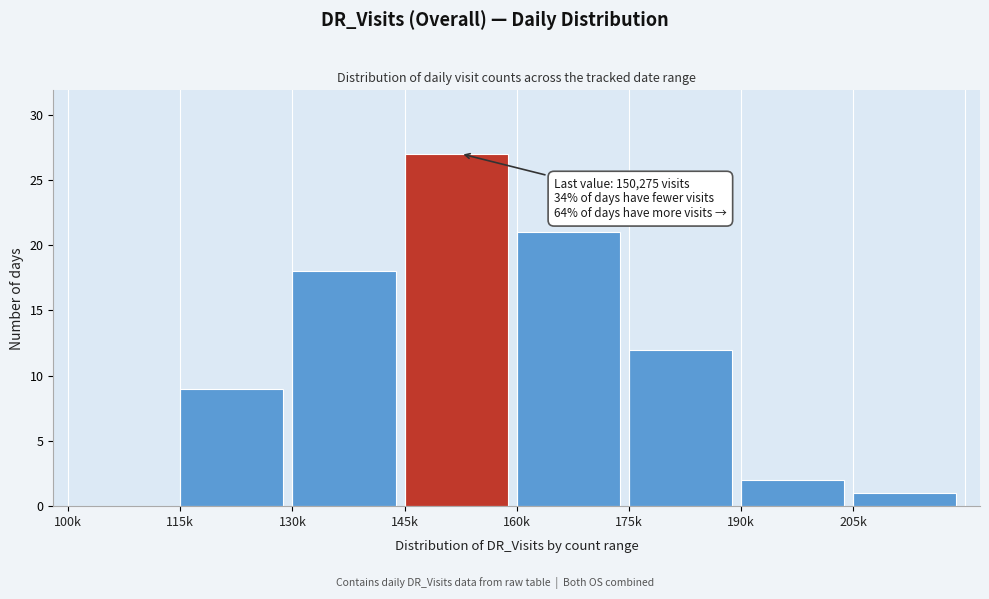

Reading right to left, what are all the values shown in this chart?

205k=1	190k=2	175k=12	160k=21	145k=27	130k=18	115k=9	100k=0